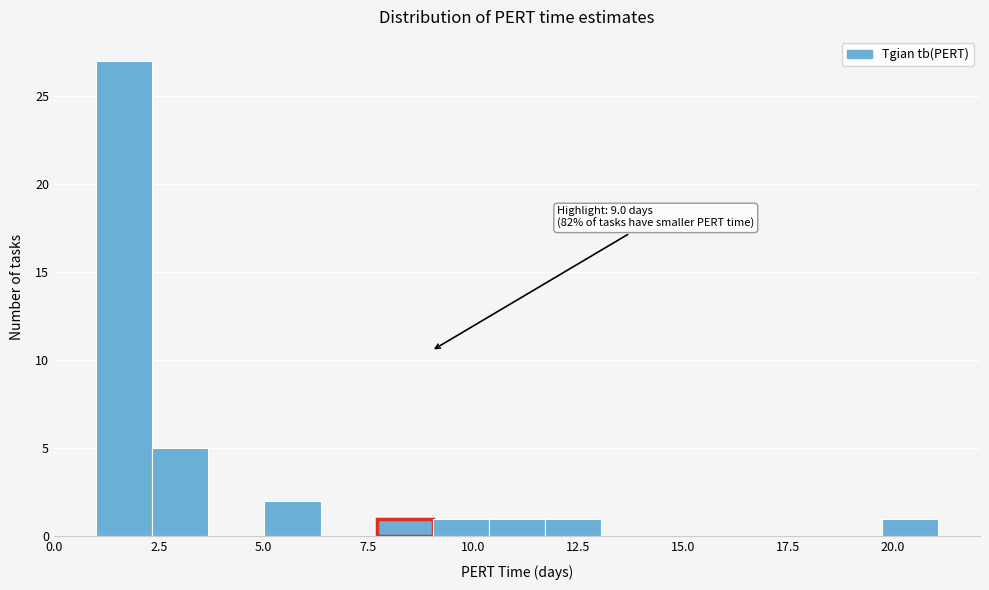

Around what value on the x-axis is the tallest bar? Give the approximate position of its centre, as read against the axis.

1.5